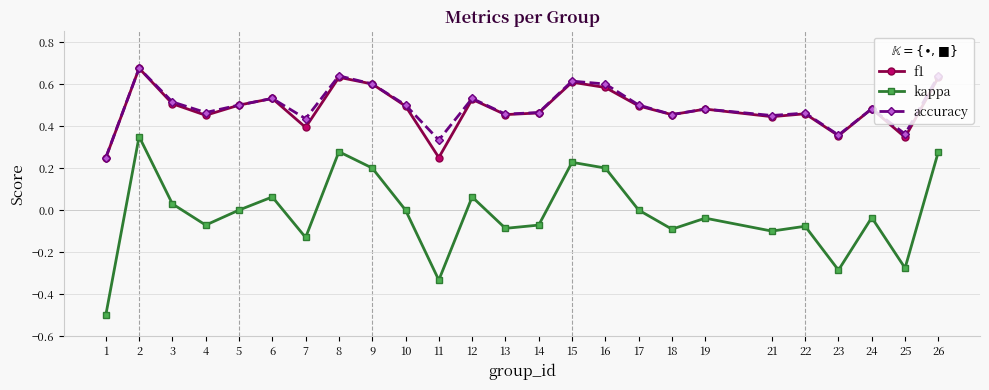

Which series changed the most between 6 and 13?

kappa